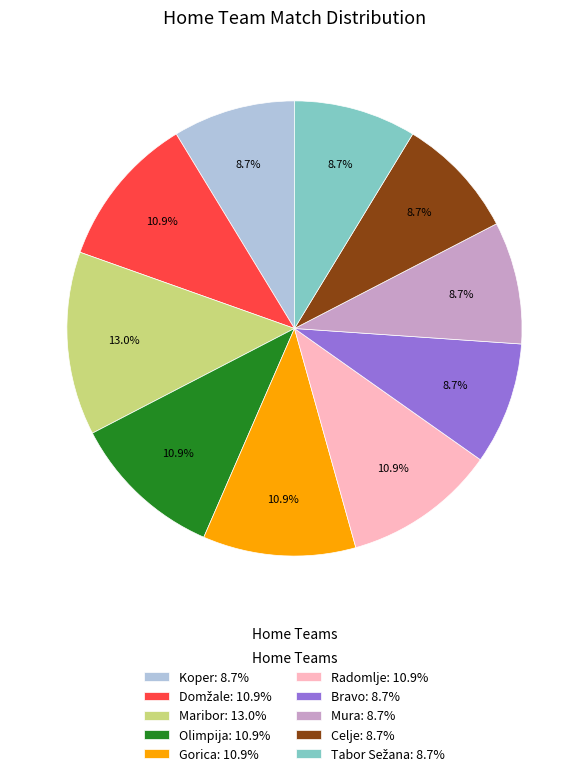

To the nearest percent, what is the average slice percentage?

10%